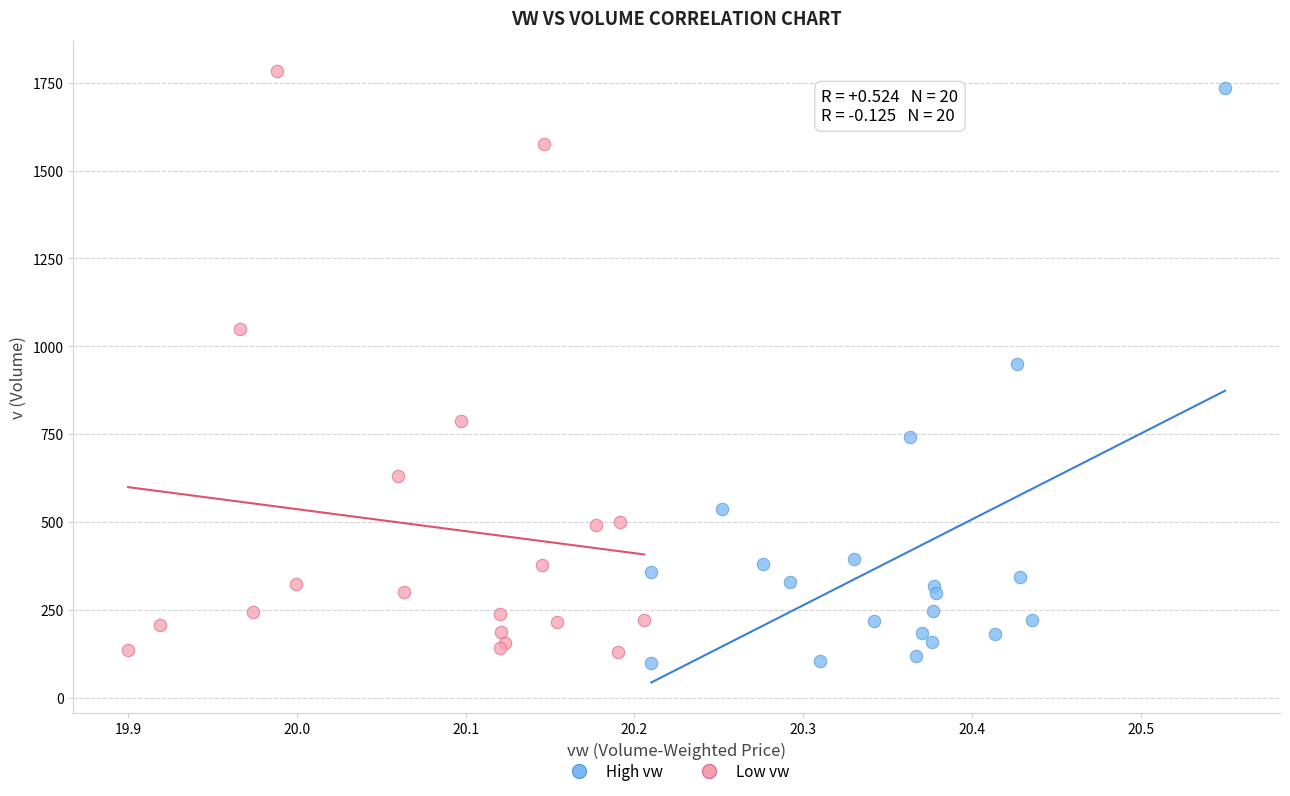

What are all the series names shown in the legend?

High vw, Low vw